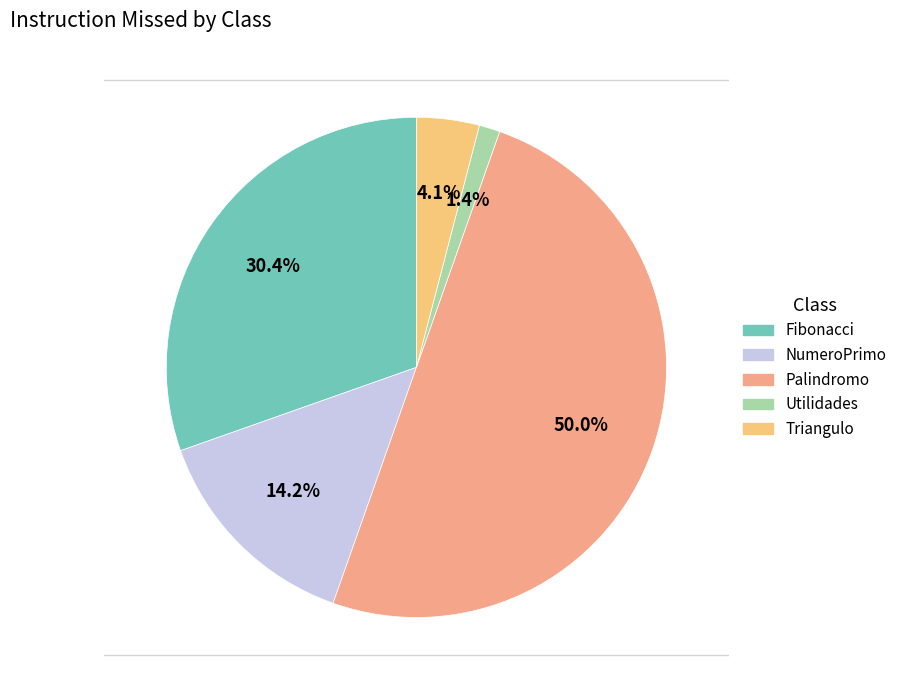

What percentage is the Fibonacci slice, to the nearest percent?

30%